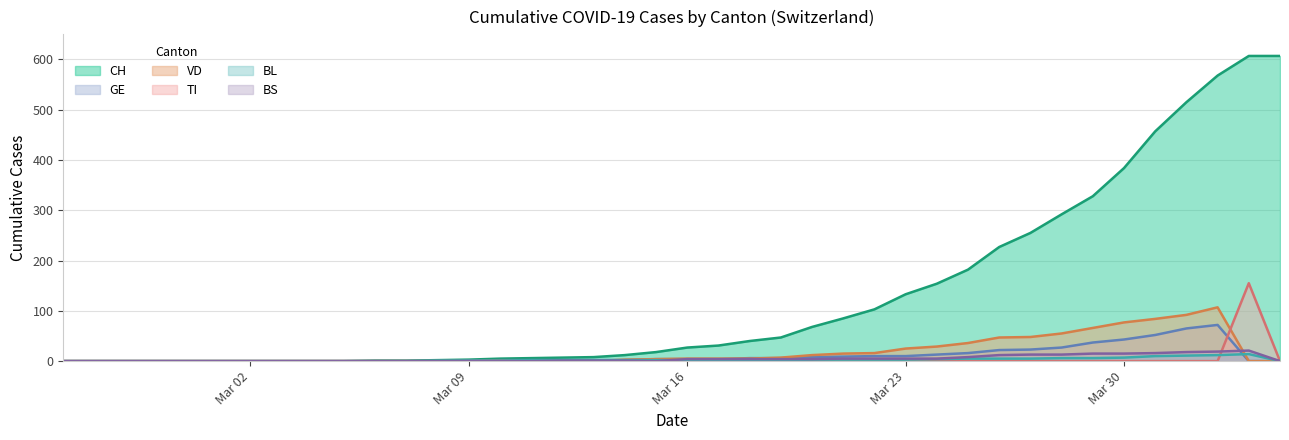

Between which two adjacent categories do VD and TI first intersect?

2020-04-02 and 2020-04-03